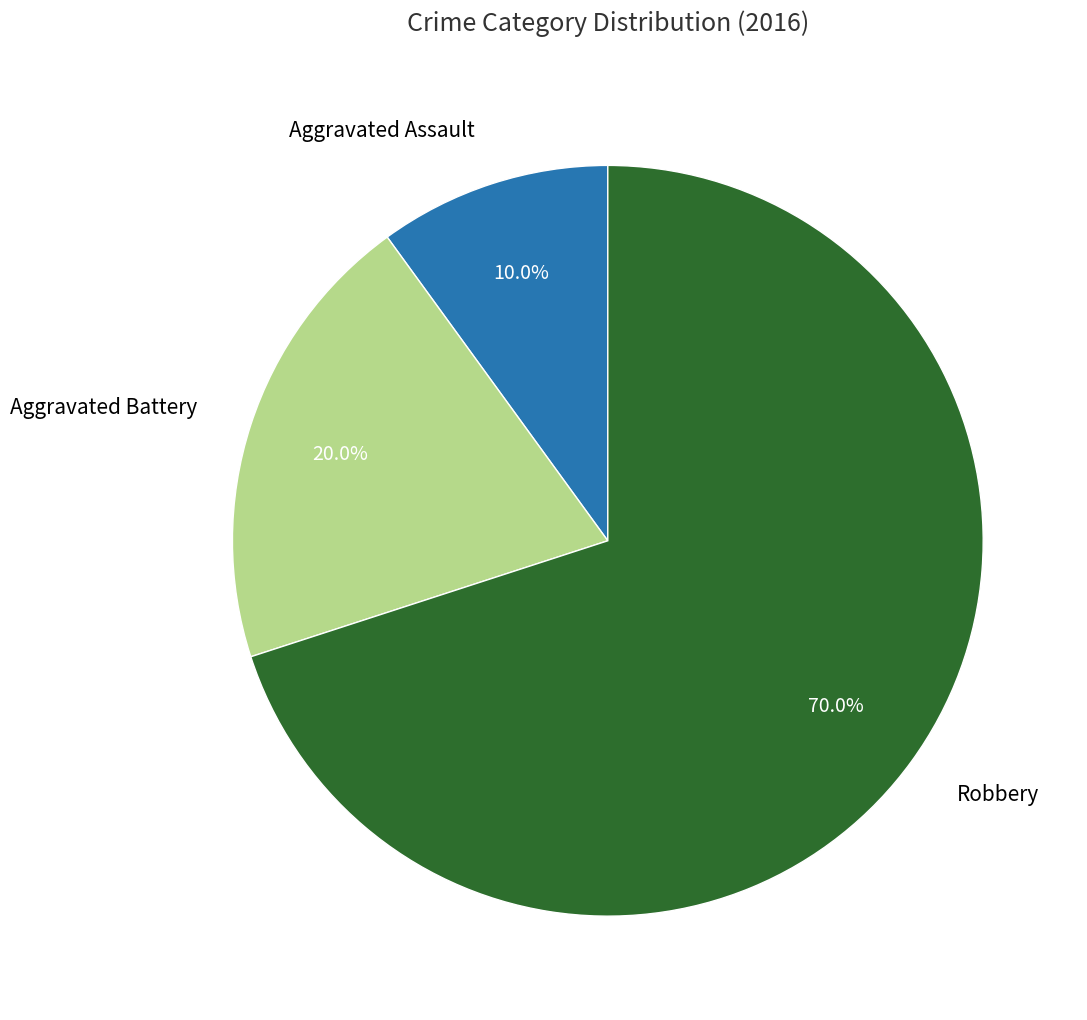

To the nearest percent, what portion does Aggravated Battery represent?

20%